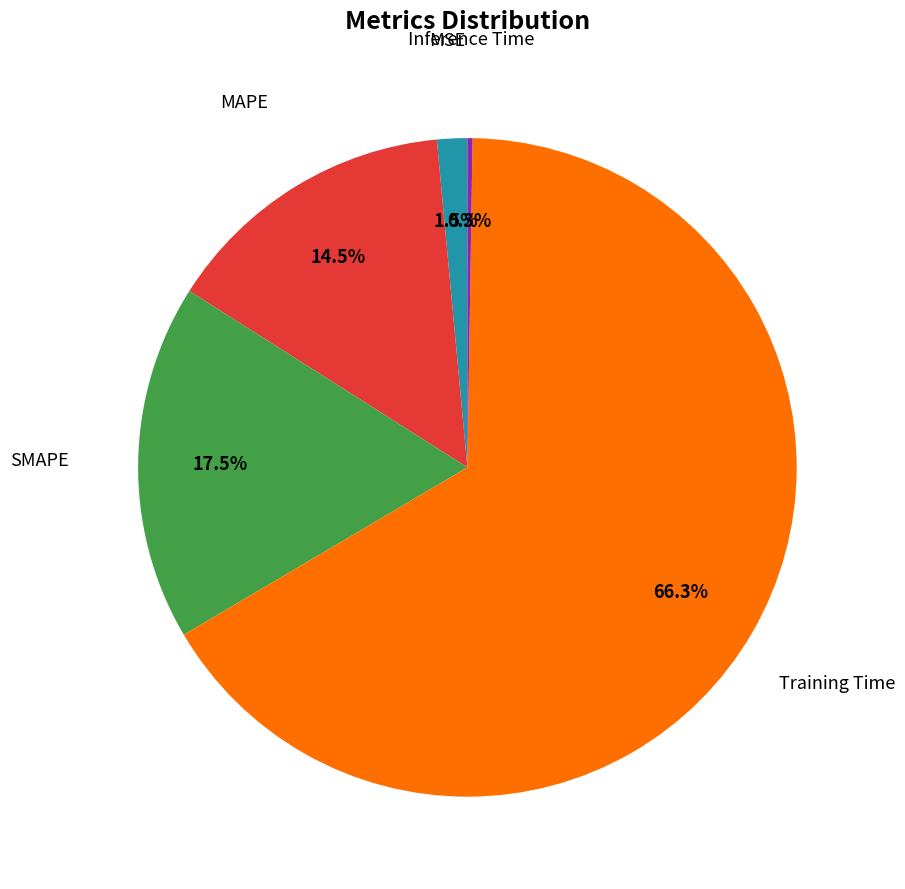

Is there any slice that represents more than half of the pie?

Yes